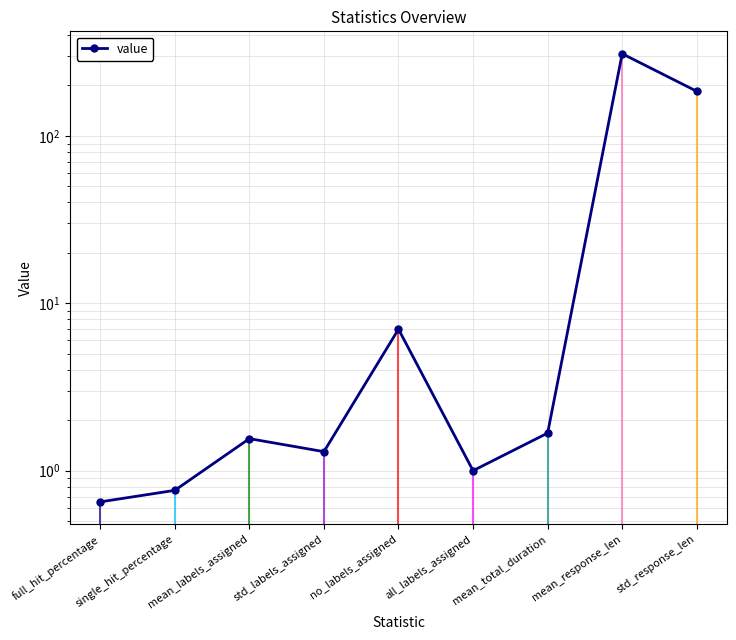

At which category does the data reach its first local peak?

mean_labels_assigned